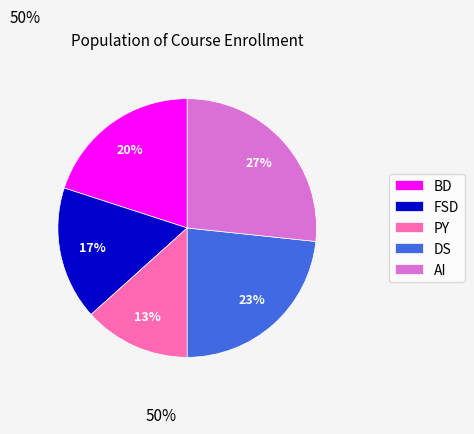

Is there a majority slice in this chart?

No